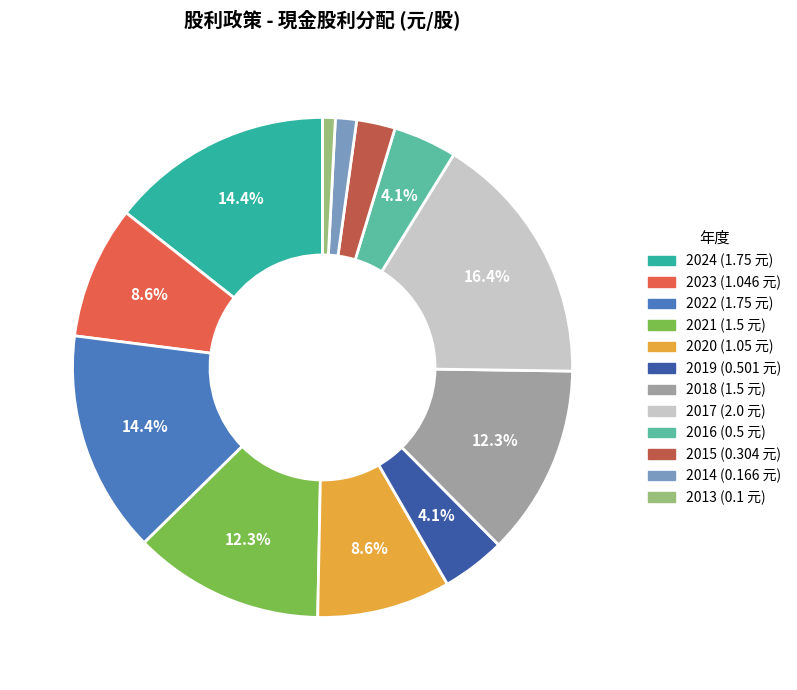

What is the smallest slice in the pie chart?

2013